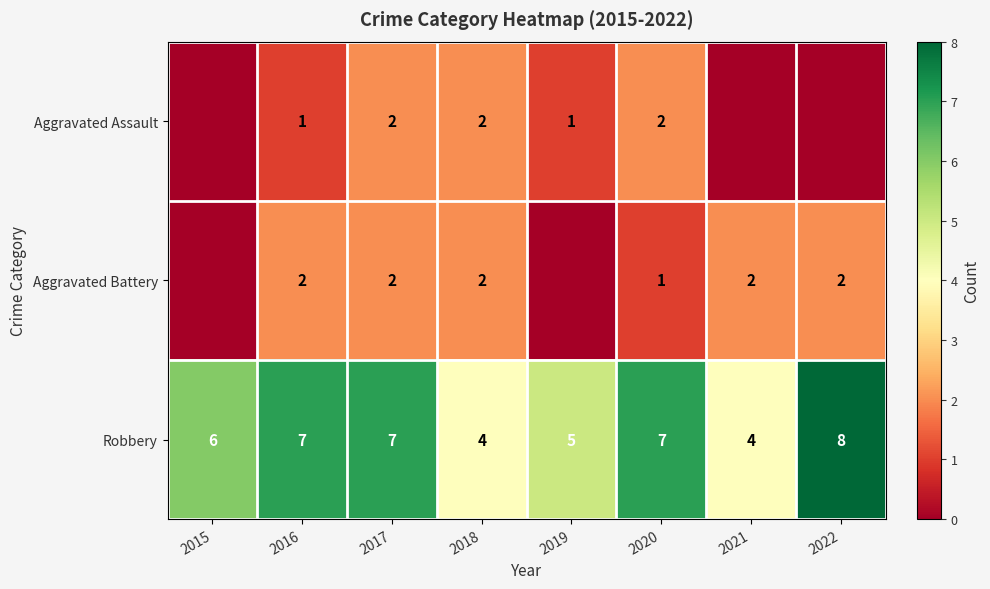

Which category has the highest value in the Robbery series?

2022